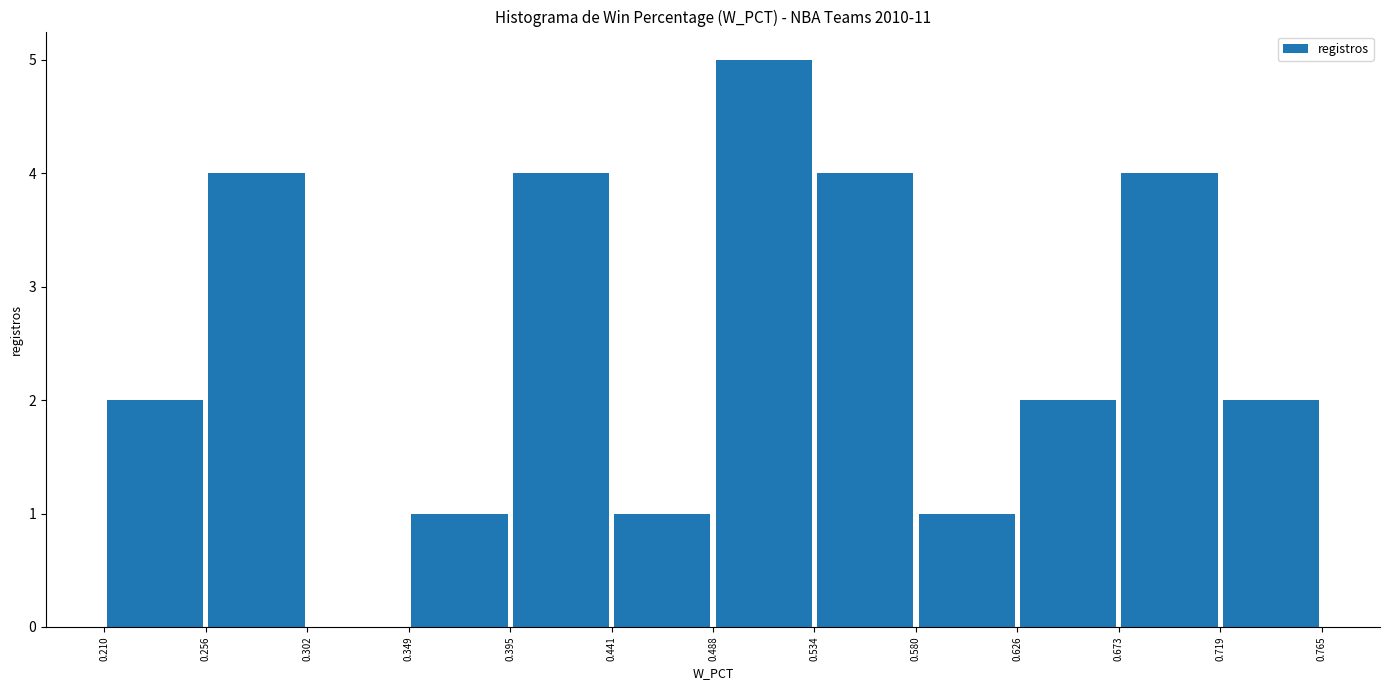

What is the height of the bar covering 0.673 to 0.719 on the x-axis? The values are not printed on the chart, so give them approximately, as read against the axis.

4